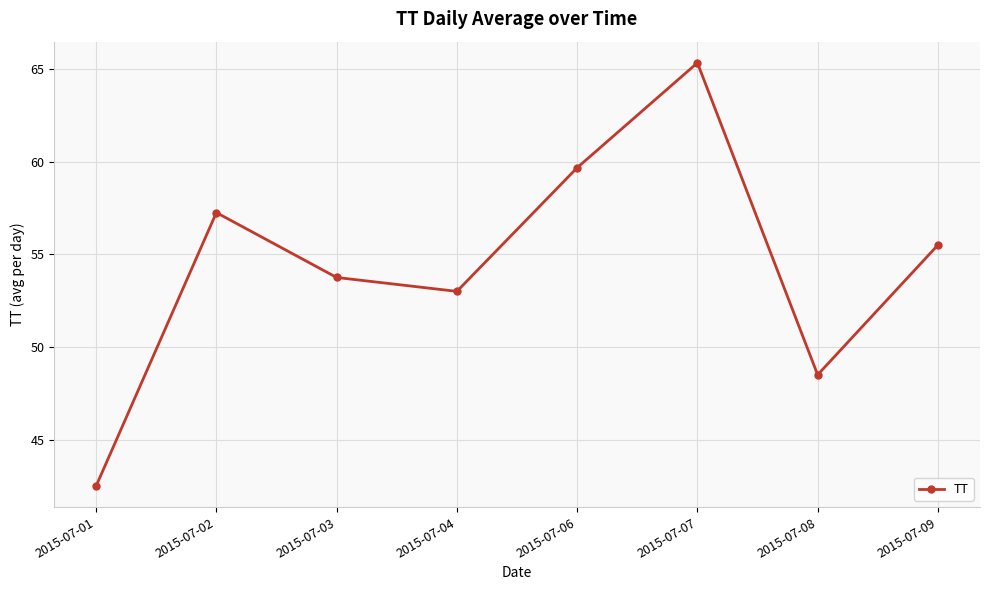

How many points are higher than both their immediate neighbors (excluding endpoints)?

2